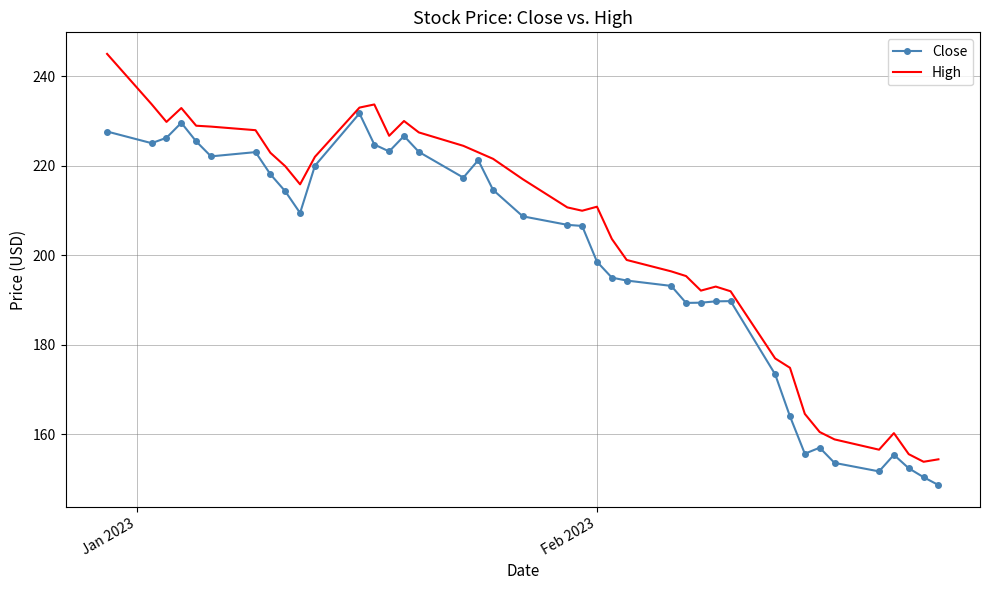

Which series has the widest spread of values?

High